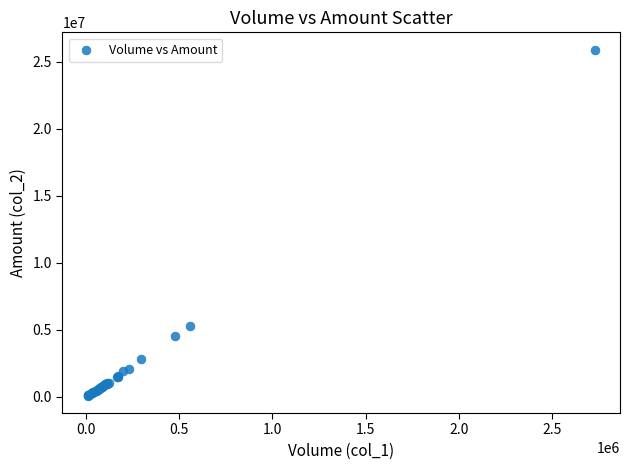

What Y value in the scatter plot is closest to 12981459?

5309212